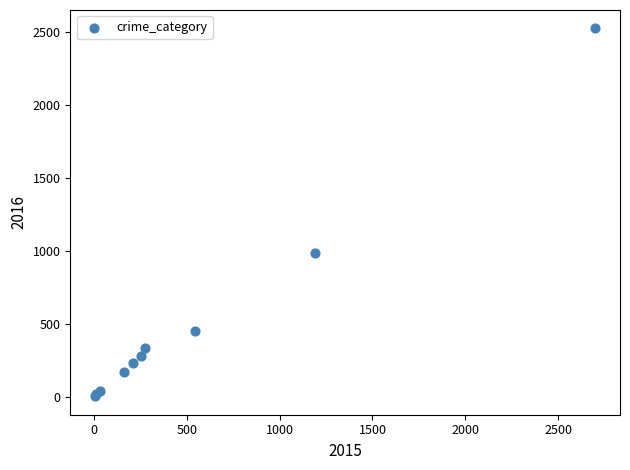

What Y value in the scatter plot is closest to 1264?

988